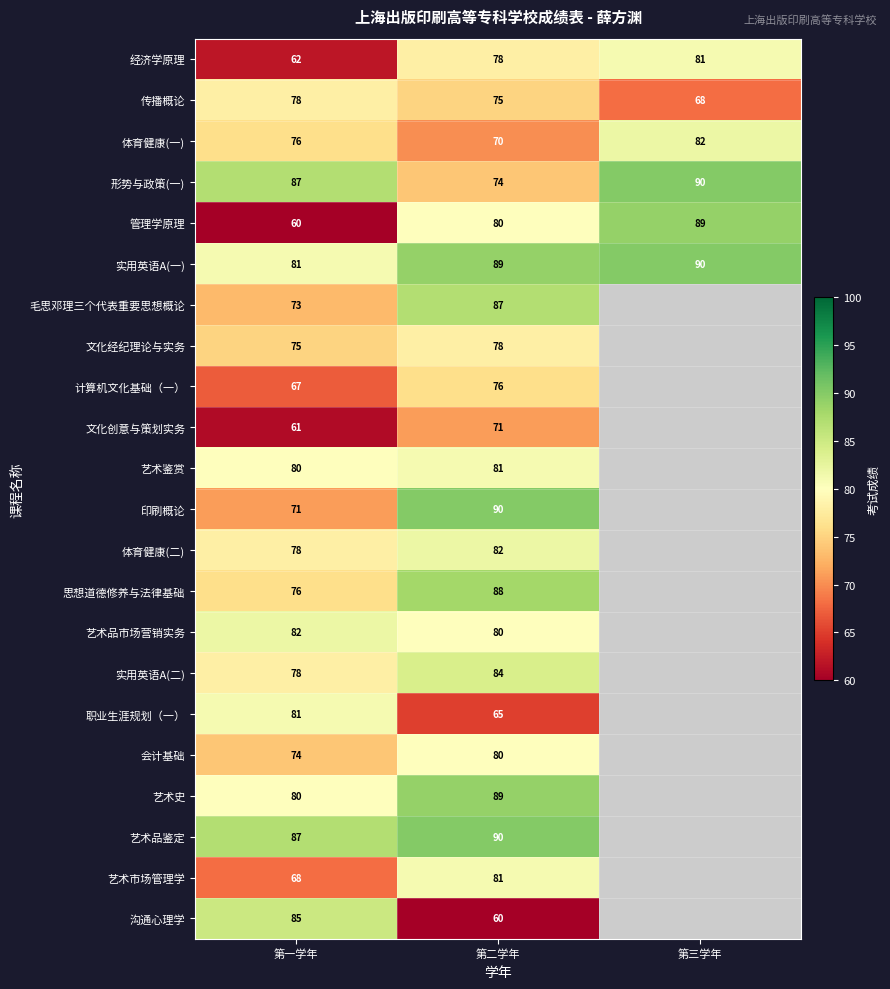

Is it true that 实用英语A(一) equals 90 at 第三学年?

True